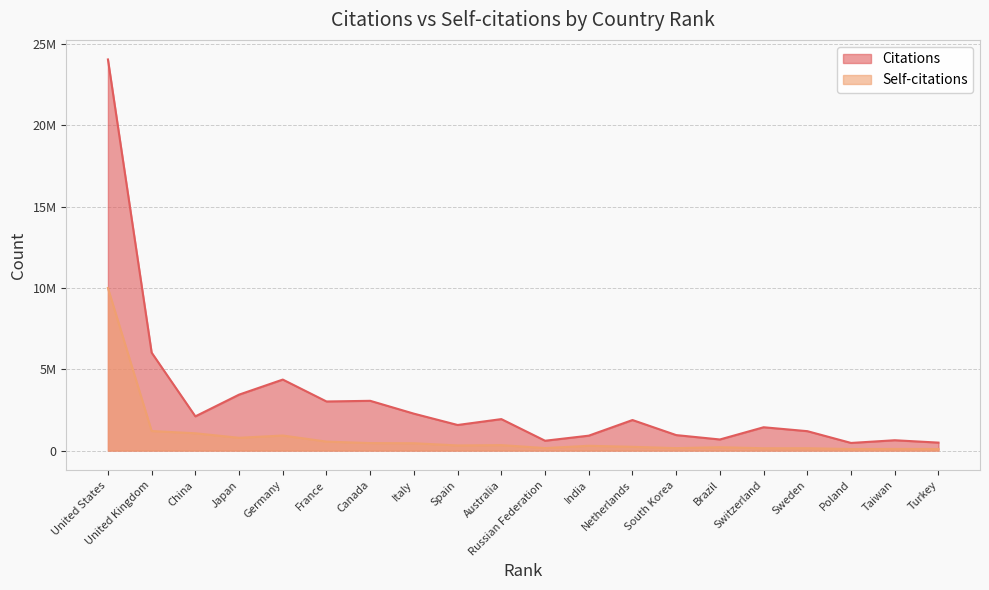

At which category is the sum across all series the highest?

United States